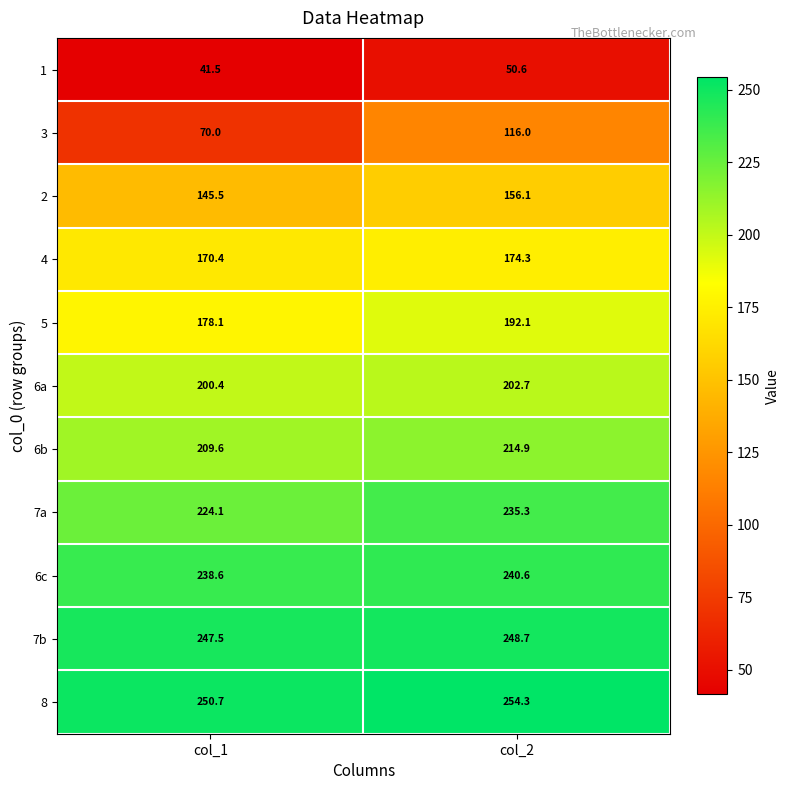

Is it true that 1 equals 34.1 at col_2?

False